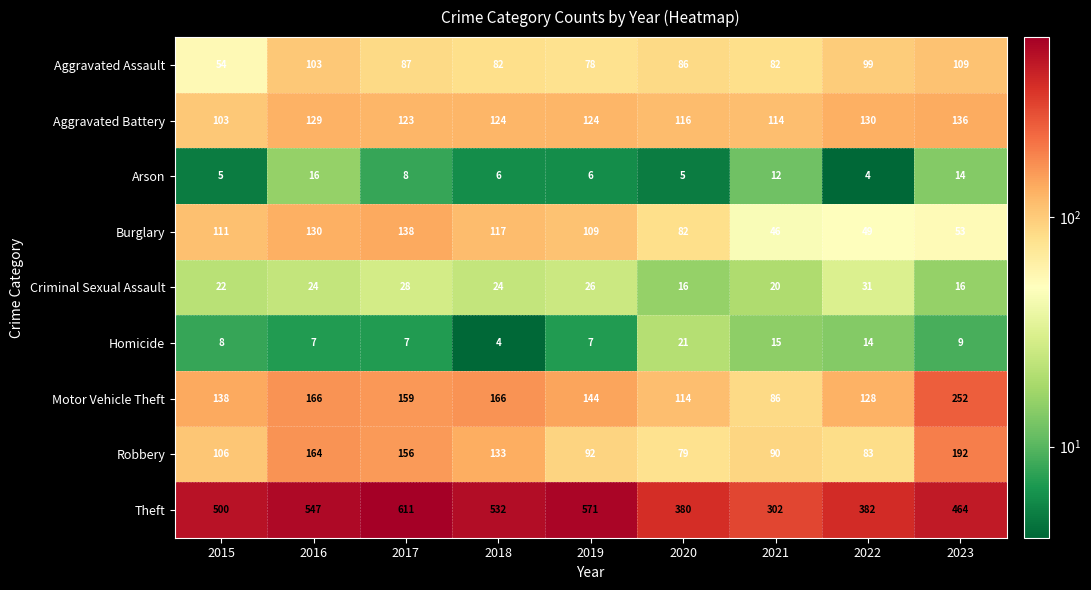

The Theft series shows 282 at 2023. True or false?

False